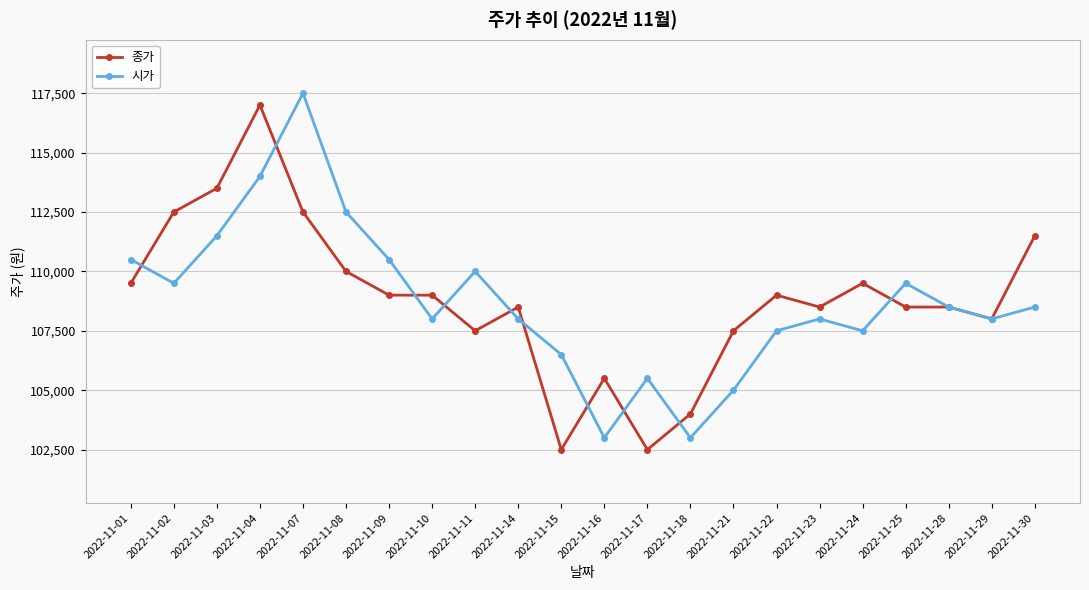

The value of 종가 at 2022-11-30 is 161363. True or false?

False